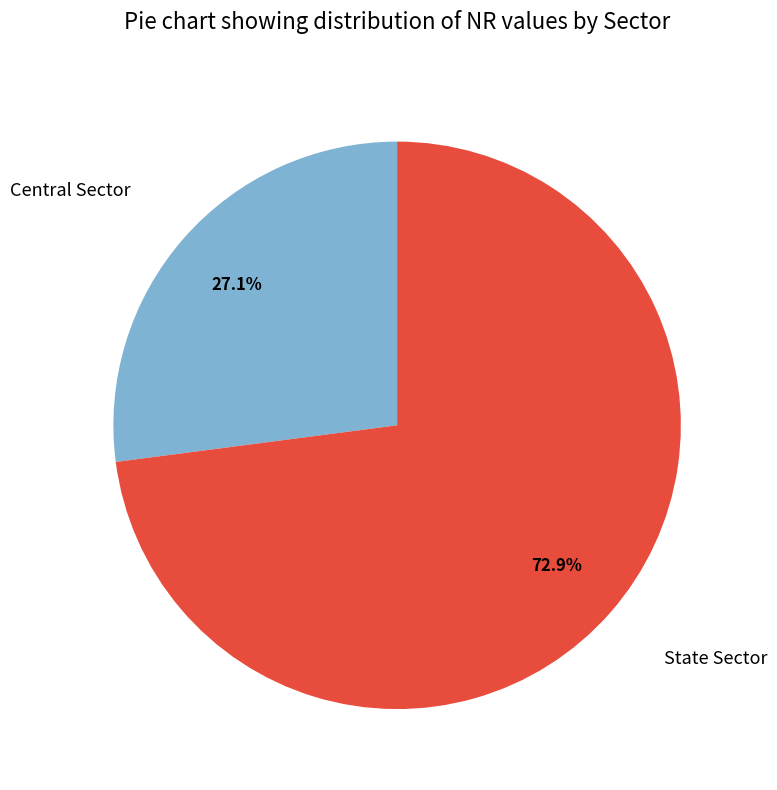

Is there any slice that represents more than half of the pie?

Yes